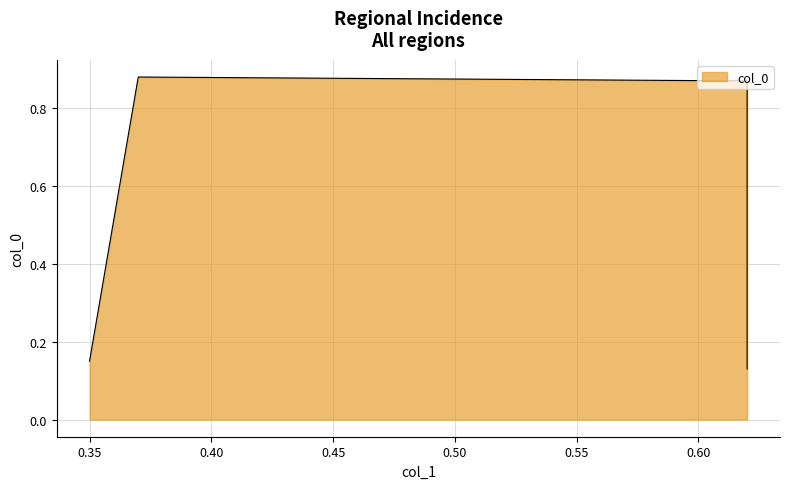

Read the value at 0.35.

0.1